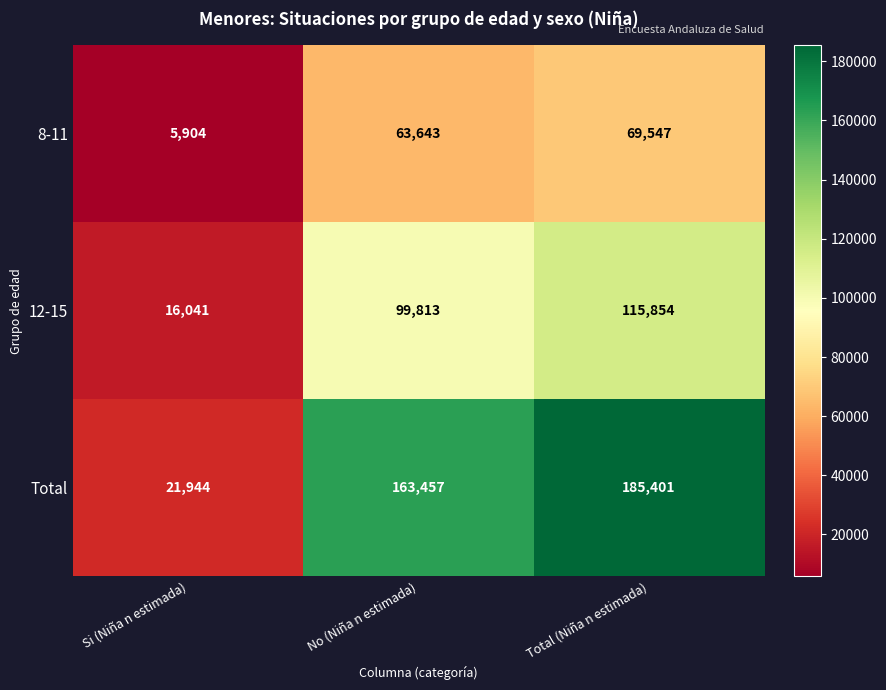

True or false: 12-15 has a value of 16041 at Si (Niña n estimada).

True